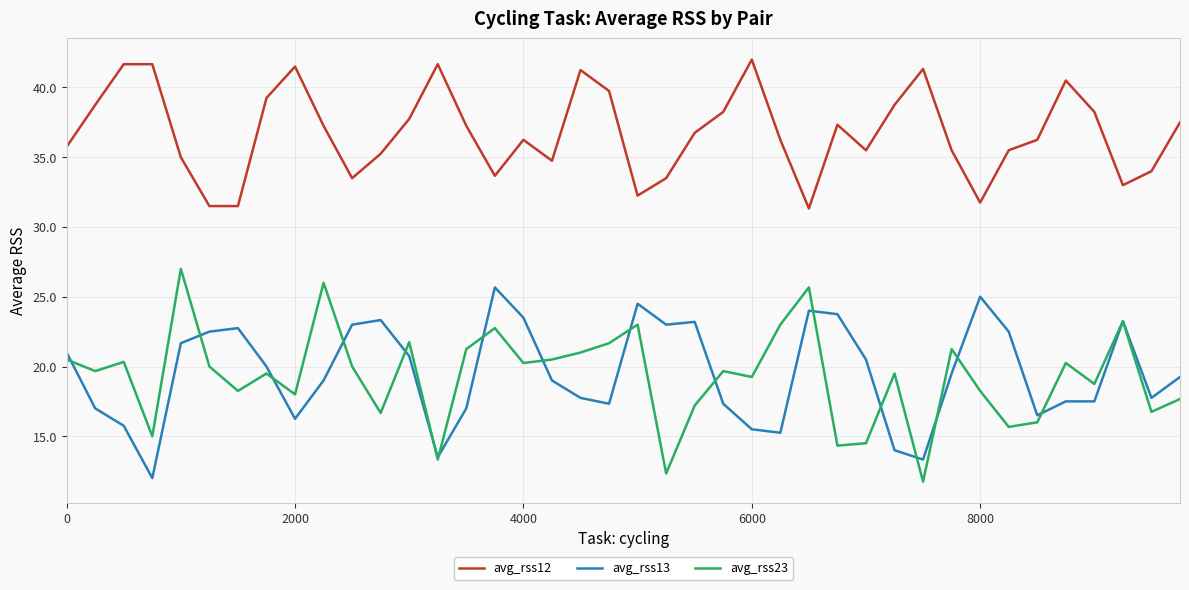

What is the greatest value displayed?

42.0